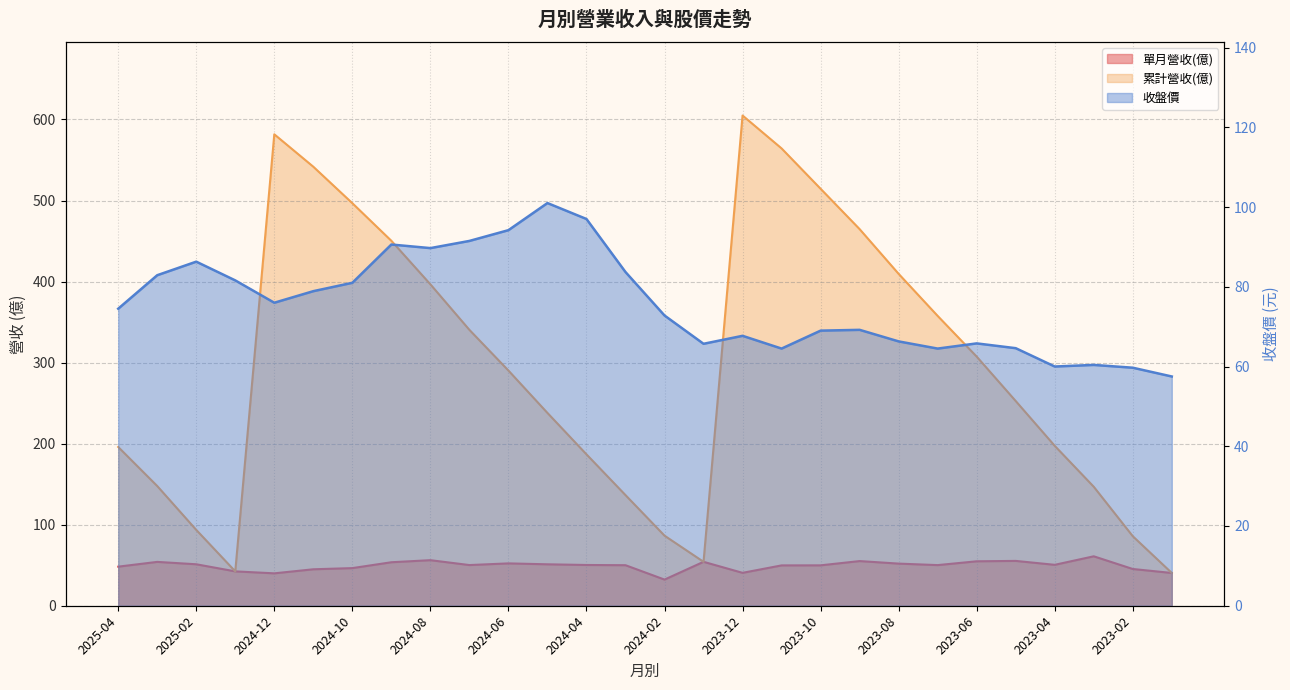

Reading right to left, extract all data points from this chart.

單月營收(億): 2023-01=40.4	2023-02=45.3	2023-03=61.0	2023-04=50.5	2023-05=55.3	2023-06=54.8	2023-07=50.1	2023-08=52.0	2023-09=55.1	2023-10=49.9	2023-11=49.8	2023-12=40.6	2024-01=54.2	2024-02=32.3	2024-03=50.0	2024-04=50.3	2024-05=51.1	2024-06=52.3	2024-07=50.2	2024-08=56.2	2024-09=53.7	2024-10=46.4	2024-11=45.0	2024-12=40.0	2025-01=42.4	2025-02=51.2	2025-03=54.1	2025-04=48.2
累計營收(億): 2023-01=40.4	2023-02=85.8	2023-03=146.8	2023-04=197.3	2023-05=252.6	2023-06=307.4	2023-07=357.6	2023-08=409.5	2023-09=464.7	2023-10=514.5	2023-11=564.3	2023-12=604.9	2024-01=54.2	2024-02=86.5	2024-03=136.5	2024-04=186.8	2024-05=237.9	2024-06=290.2	2024-07=340.4	2024-08=396.6	2024-09=450.3	2024-10=496.7	2024-11=541.7	2024-12=581.7	2025-01=42.4	2025-02=93.6	2025-03=147.7	2025-04=195.9
收盤價: 2023-01=57.5	2023-02=59.7	2023-03=60.4	2023-04=60.0	2023-05=64.6	2023-06=65.8	2023-07=64.5	2023-08=66.3	2023-09=69.2	2023-10=69.0	2023-11=64.5	2023-12=67.7	2024-01=65.7	2024-02=72.8	2024-03=83.7	2024-04=97.0	2024-05=101.0	2024-06=94.2	2024-07=91.5	2024-08=89.7	2024-09=90.6	2024-10=81.0	2024-11=78.9	2024-12=76.0	2025-01=81.6	2025-02=86.3	2025-03=82.9	2025-04=74.5